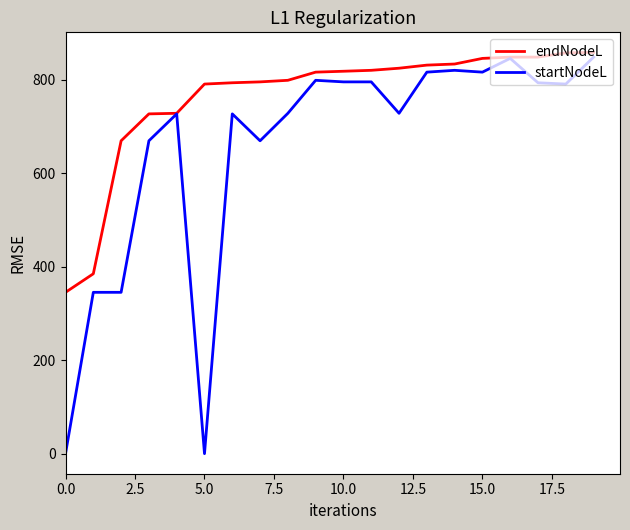

Does the chart display data point markers on the line(s)?

No